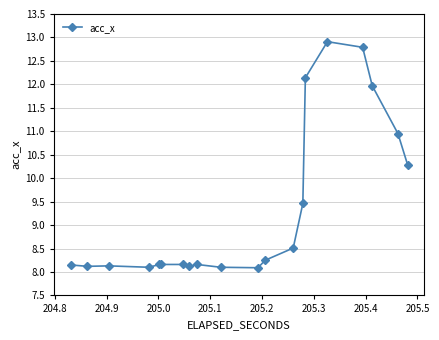

What is the difference between the maximum and second lowest values?

4.8